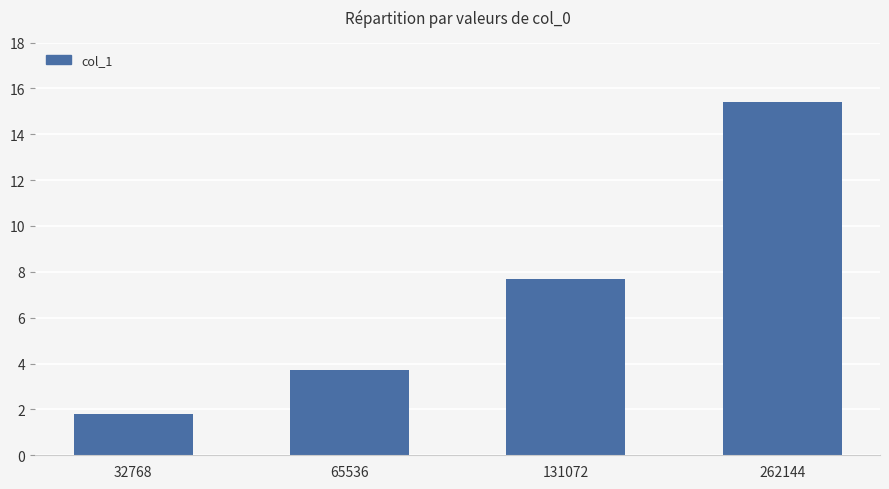

What is the sum of all values?

28.6